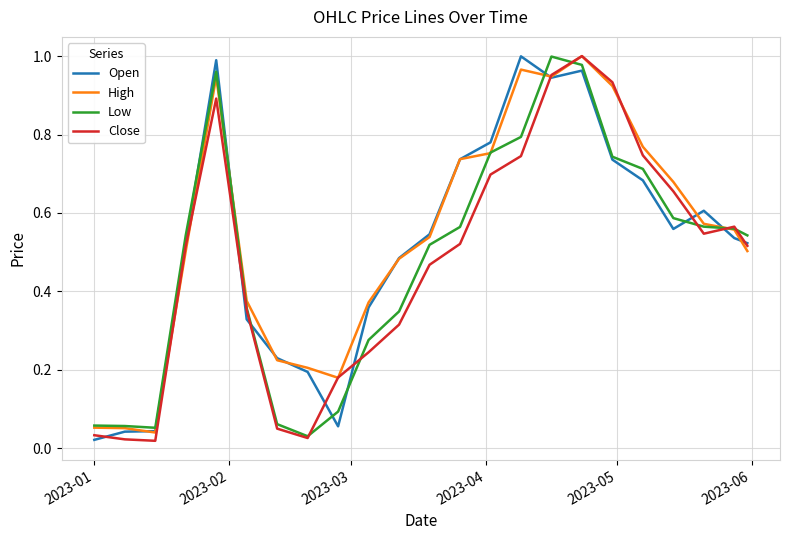

What are all the series names shown in the legend?

Open, High, Low, Close